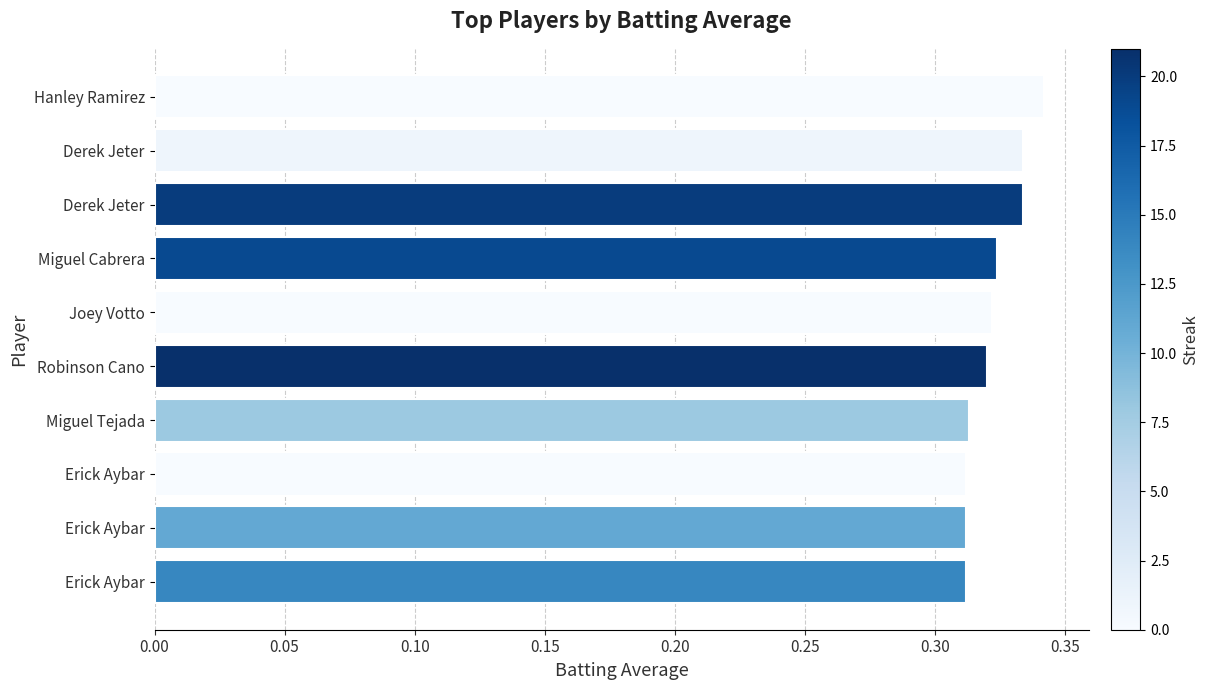

How many categories are shown in the chart?

10